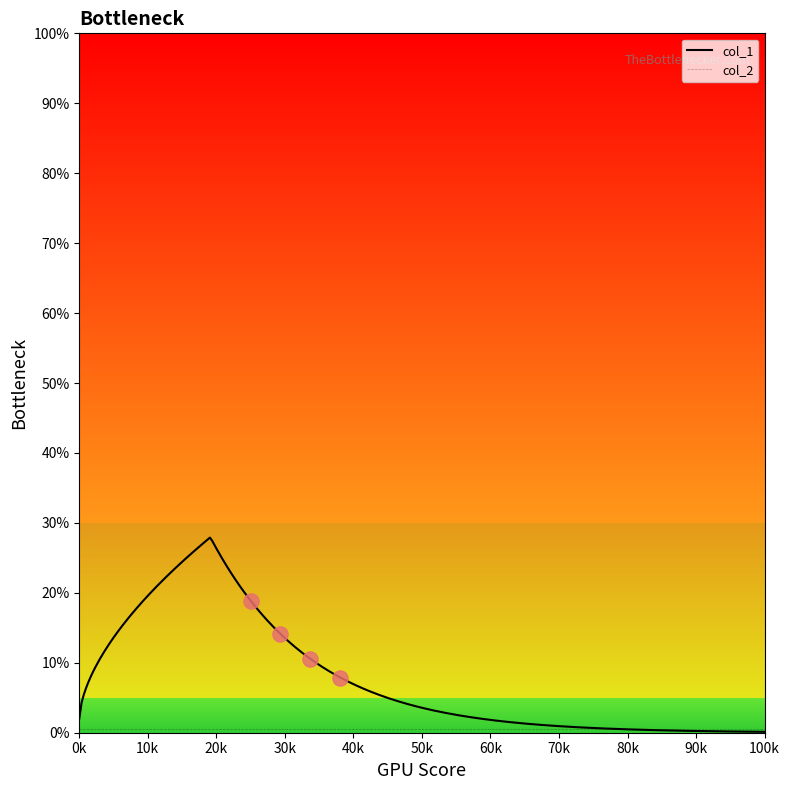

What is the highest value of the col_1 series?

27.9